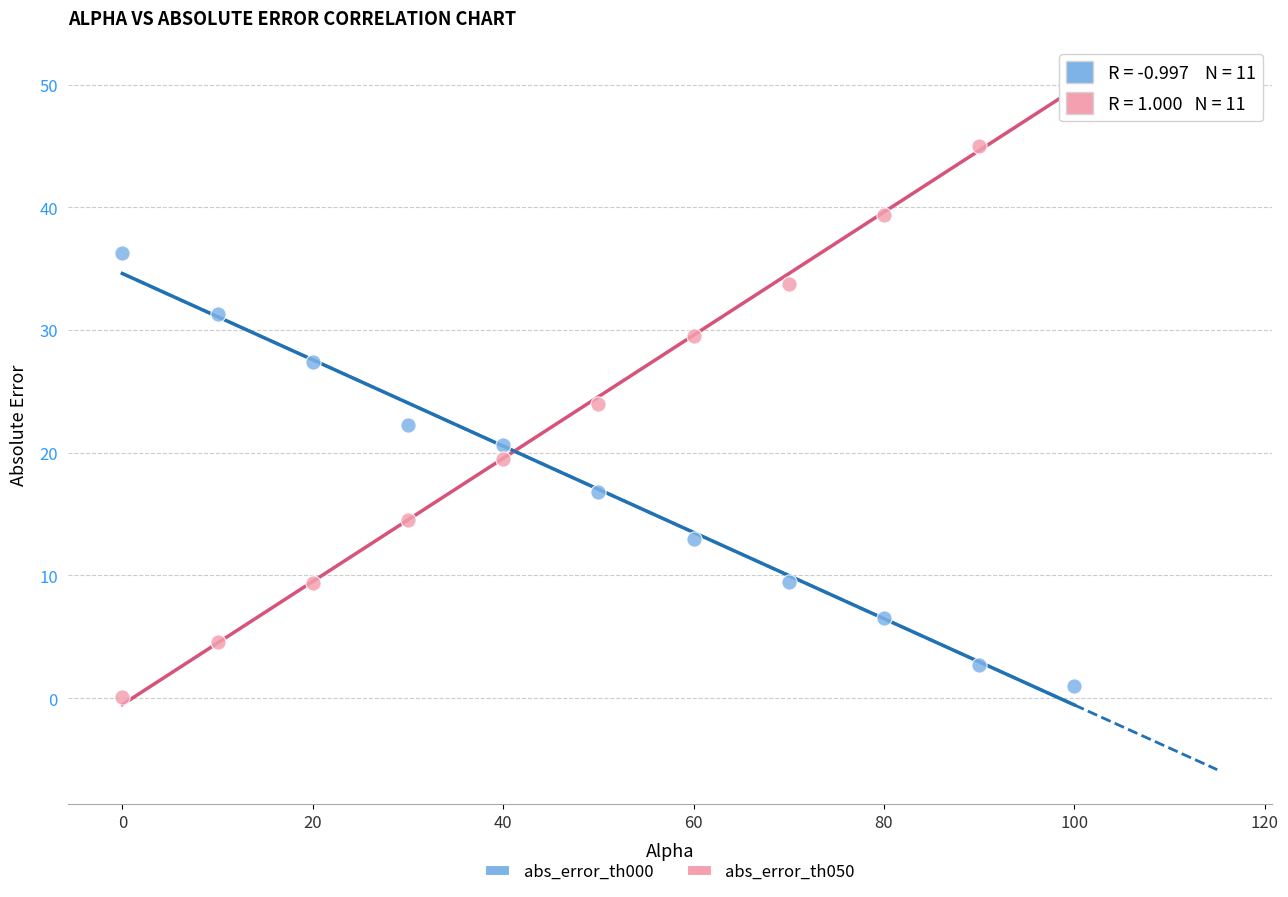

Which series reaches the maximum Y coordinate?

abs_error_th050